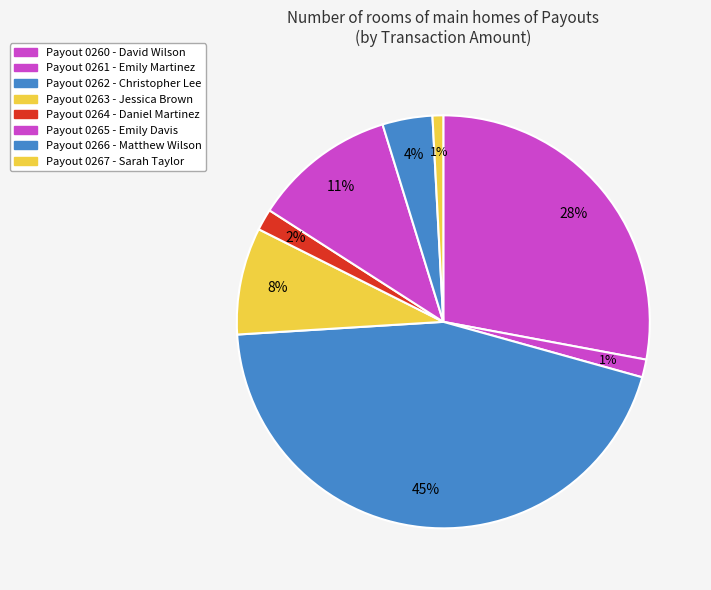

Rank the categories by value from highest to lowest.

Christopher Lee, David Wilson, Emily Davis, Jessica Brown, Matthew Wilson, Daniel Martinez, Emily Martinez, Sarah Taylor